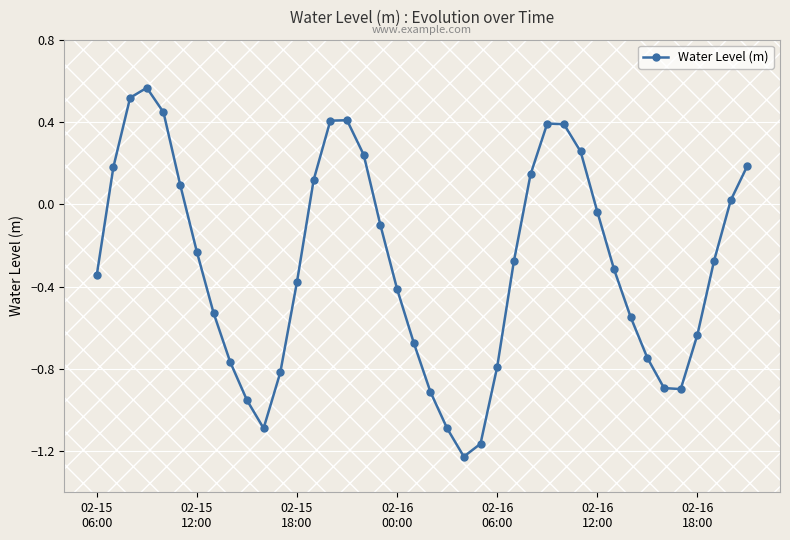

What is the difference between the maximum and second lowest values?

1.7